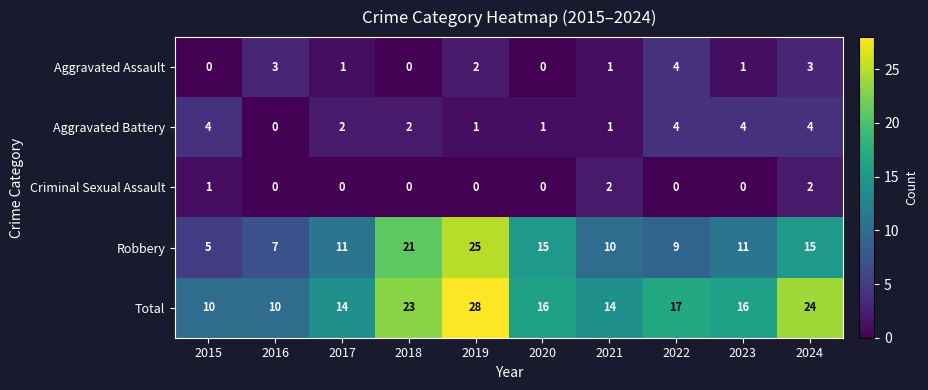

The Aggravated Battery series shows 4 at 2022. True or false?

True